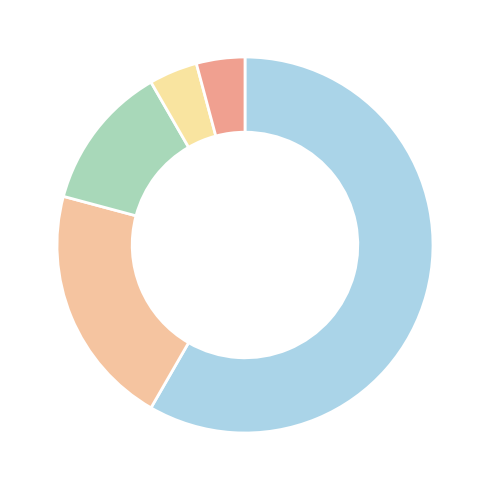

How many slices are in this pie chart?

5